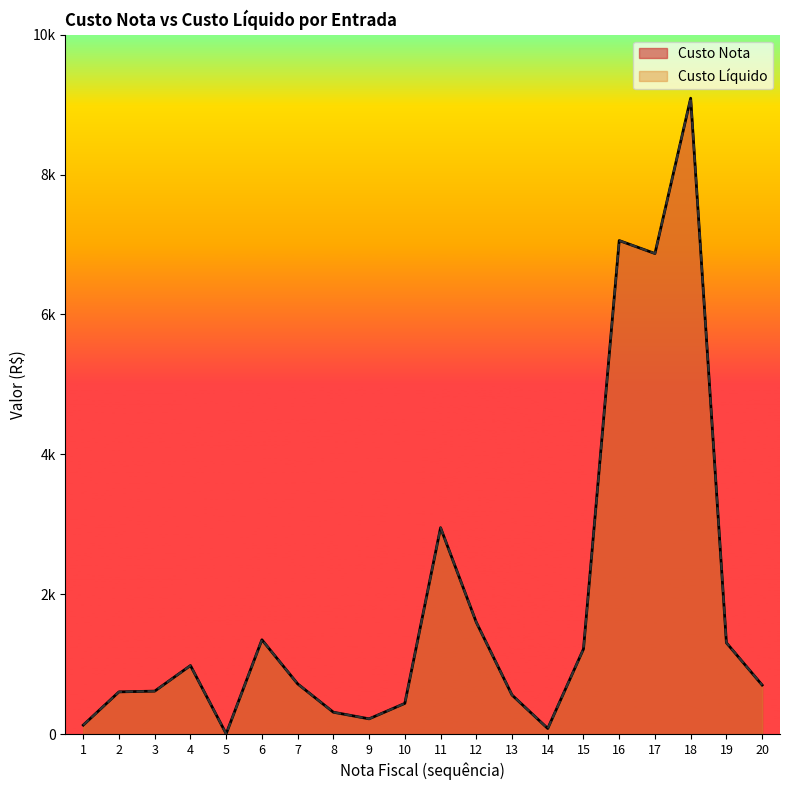

Which series has the largest total across all categories?

Custo Nota